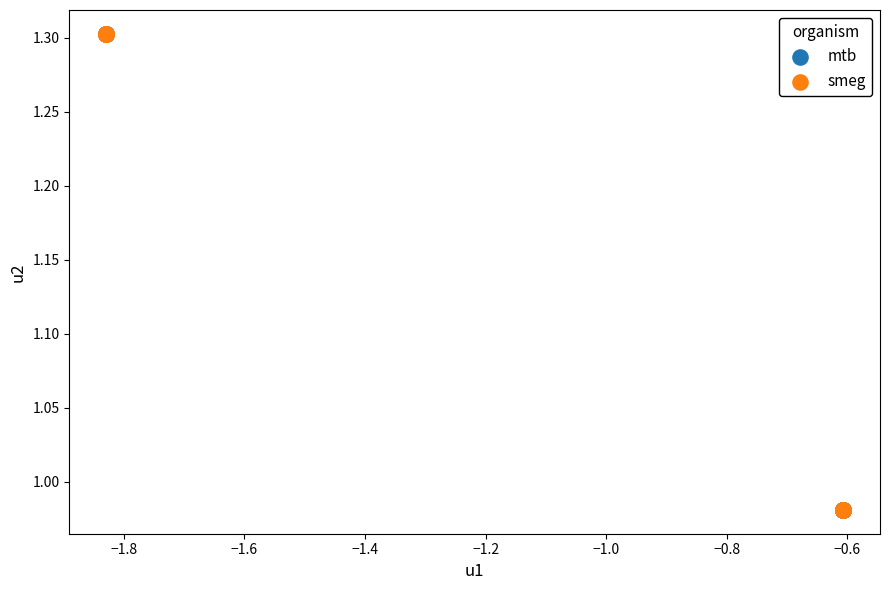

What are all the series names shown in the legend?

mtb, smeg